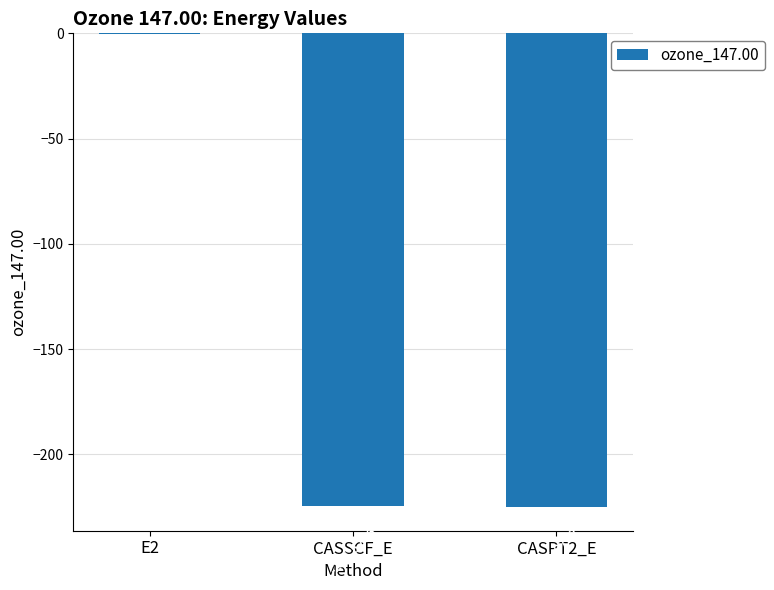

At which label is the value closest to -112?

E2